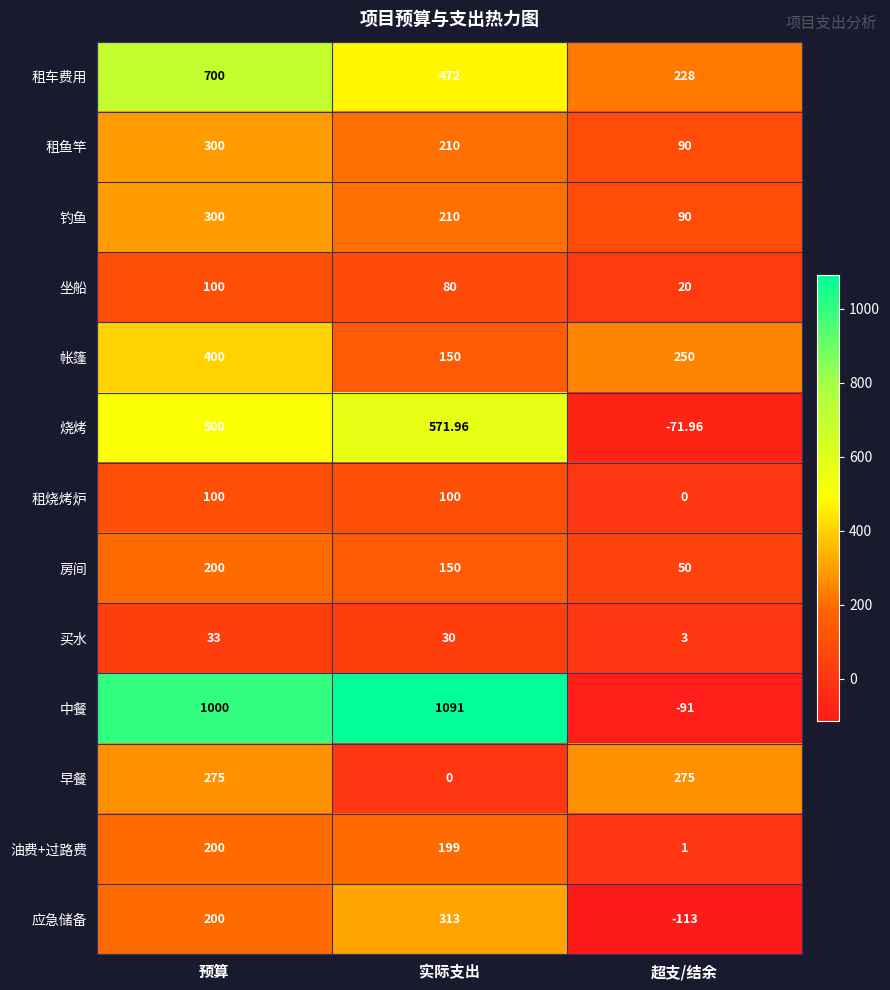

At which label does 租鱼竿 reach its peak?

预算